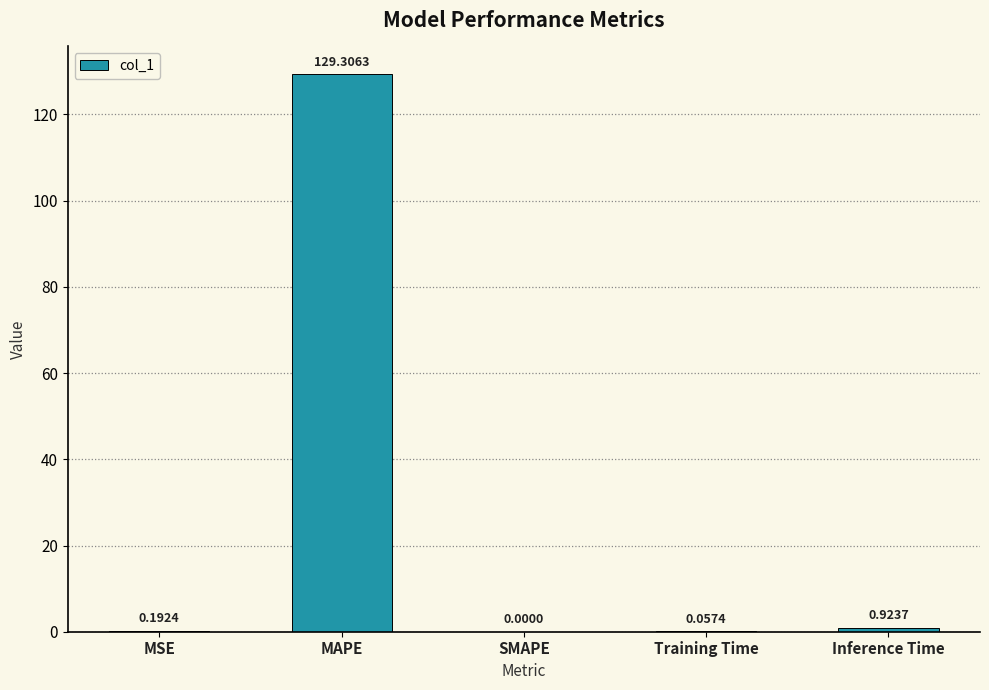

What is the maximum value shown in the chart?

129.3